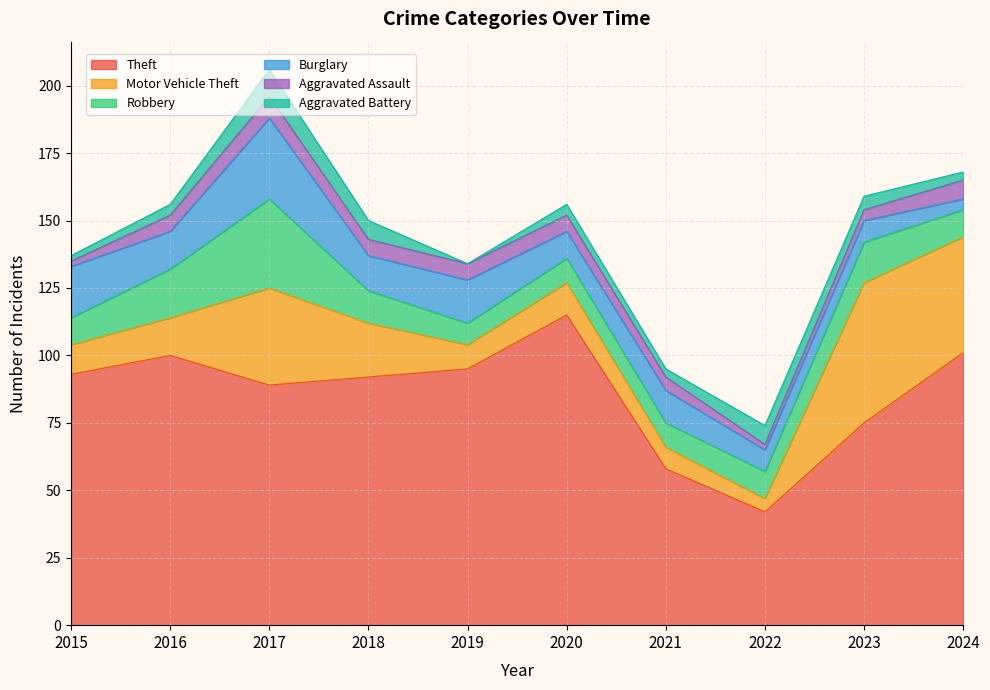

Which series has the widest spread of values?

Theft